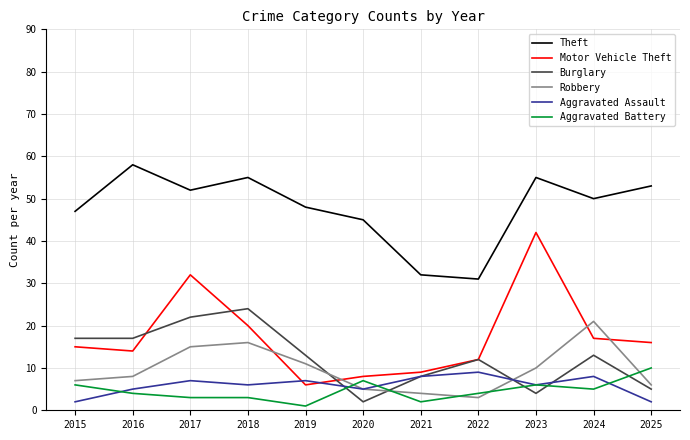

What is the maximum value for Robbery?

21